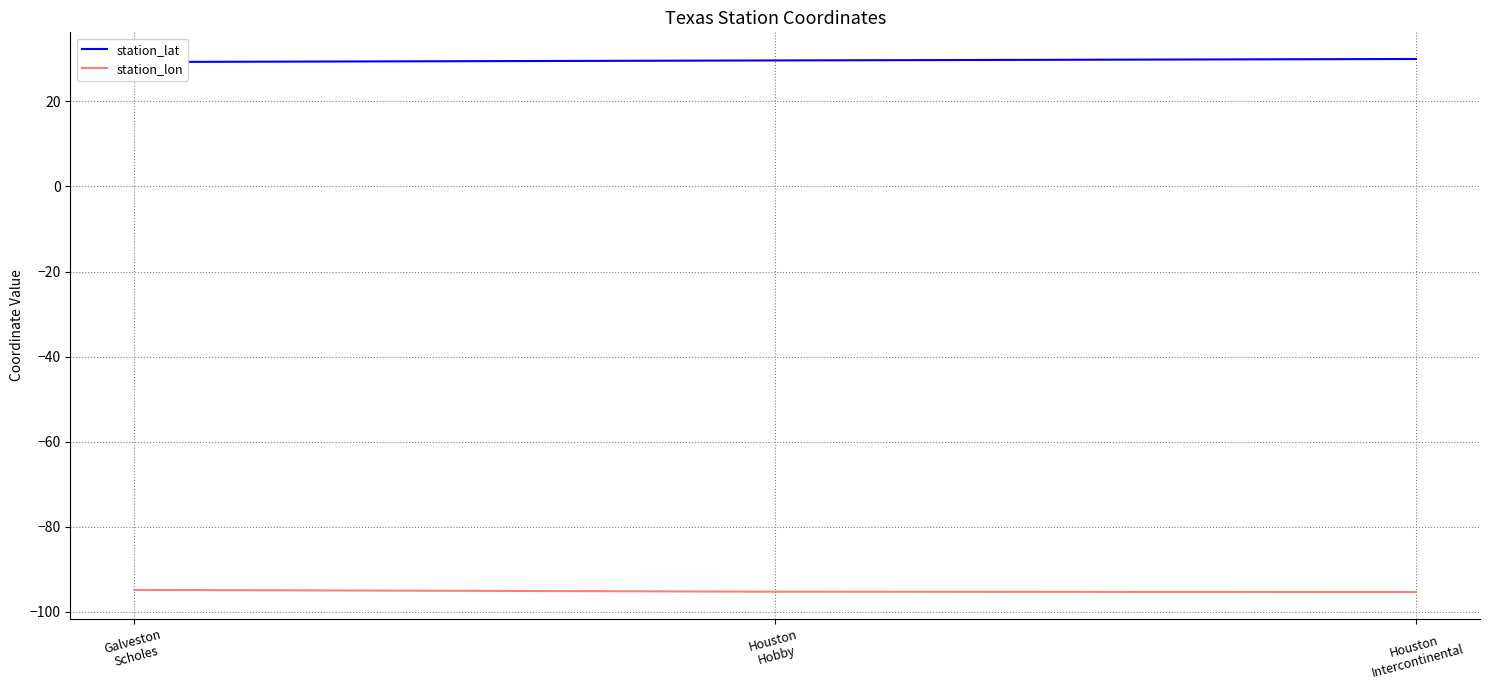

The station_lat series shows 12.6 at Galveston
Scholes. True or false?

False